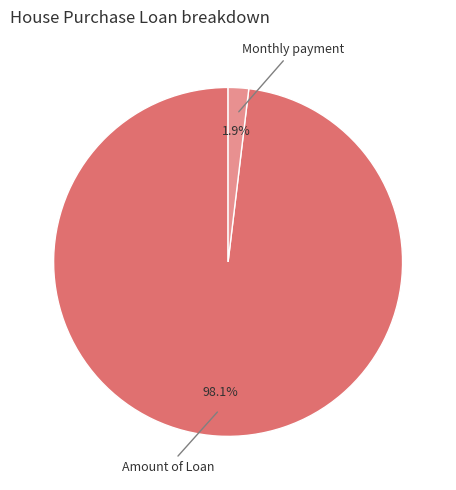

Is there a majority slice in this chart?

Yes